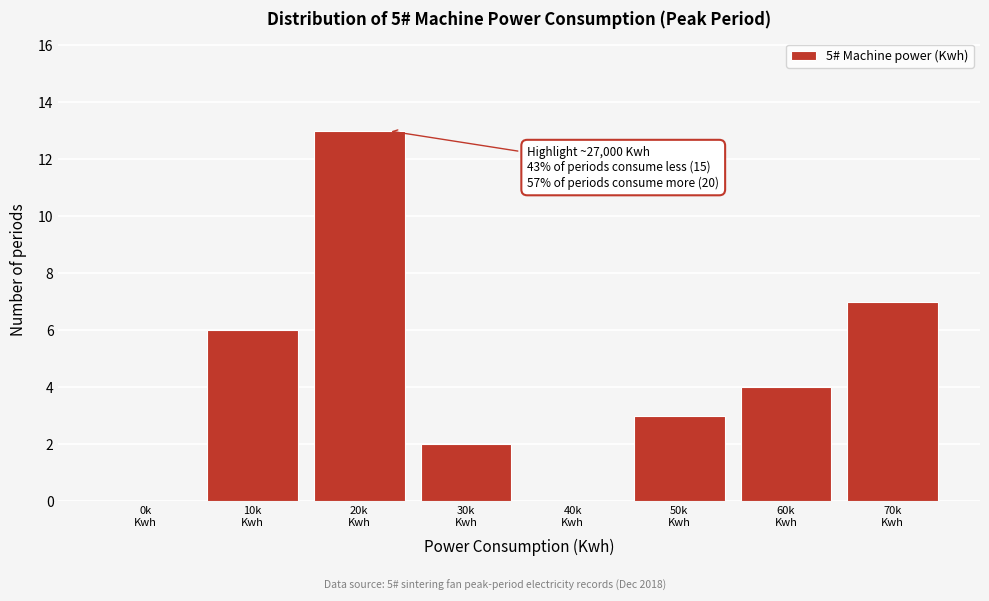

What is the maximum value shown in the chart?

13